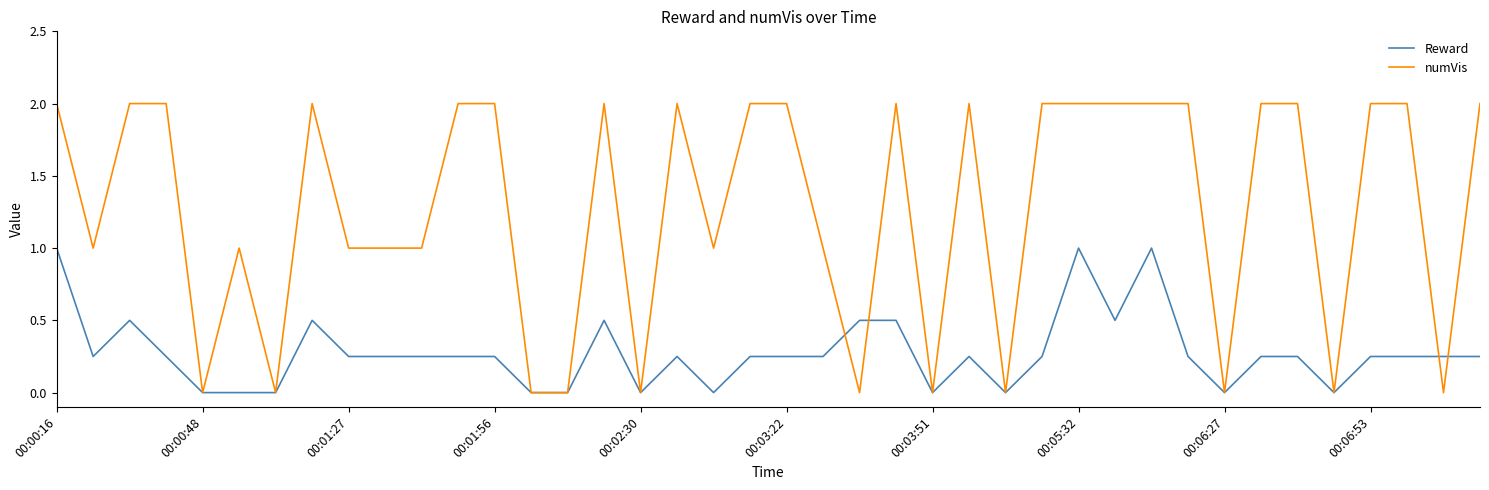

What is the highest value of the numVis series?

2.0